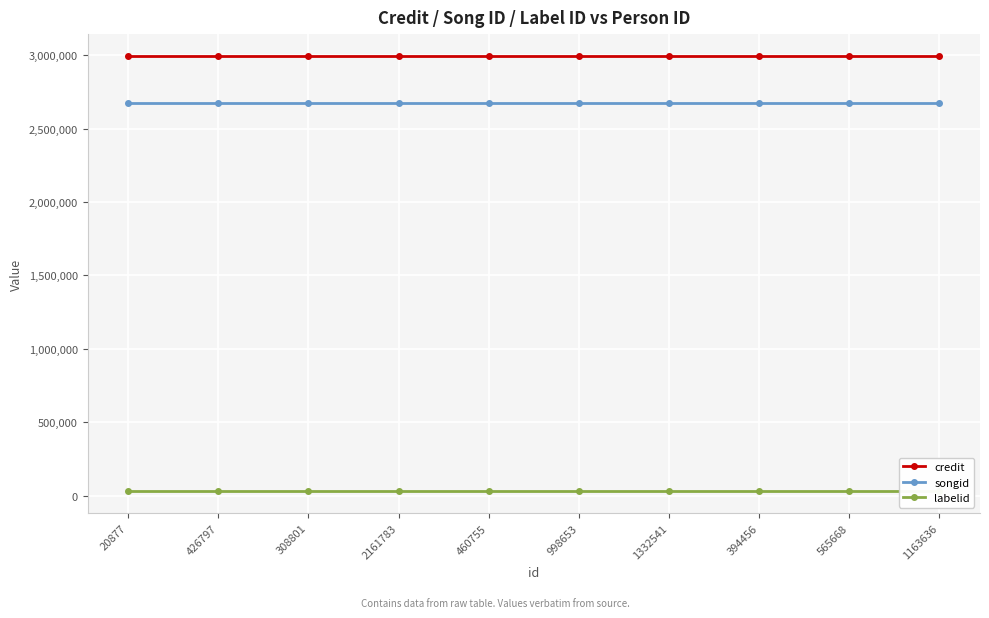

True or false: labelid and credit cross at least once.

False